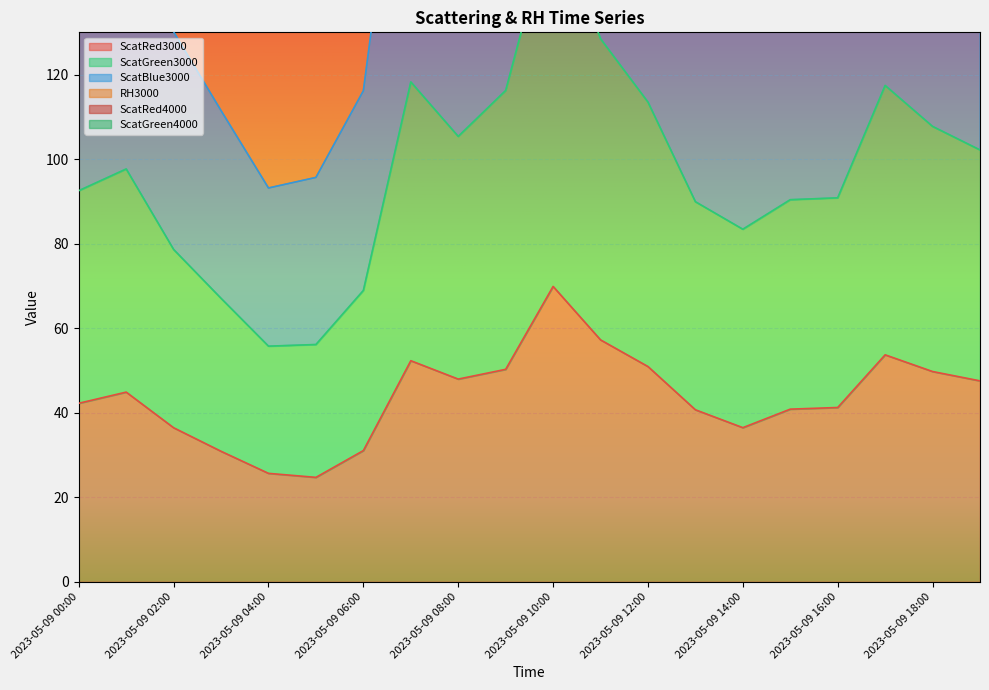

How many data points in ScatBlue3000 are less than 97?

10